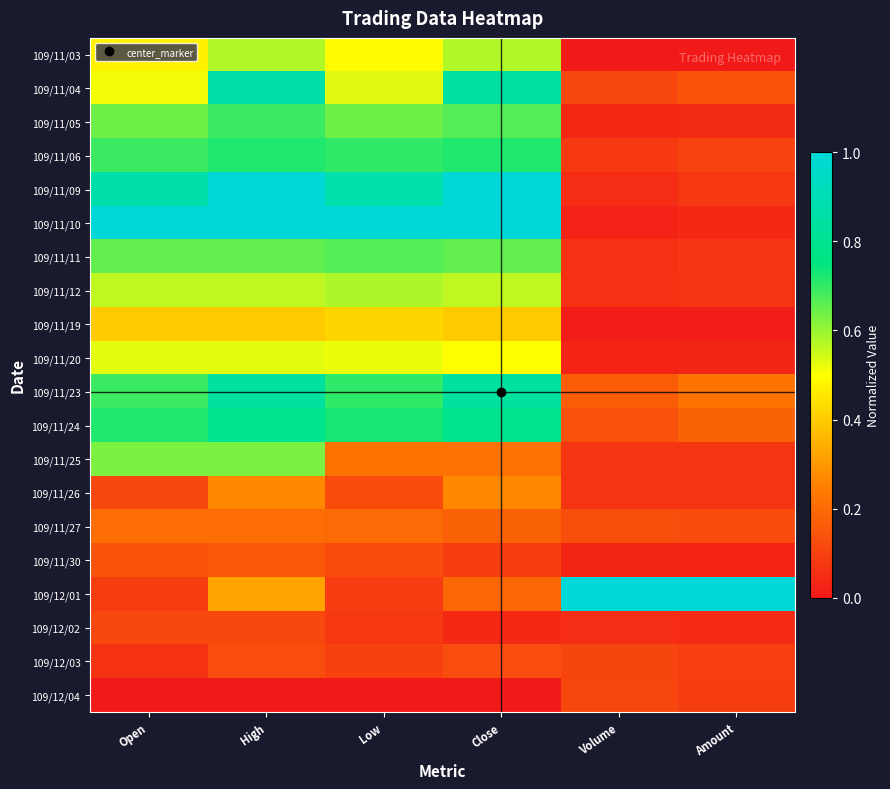

What is the spread (max minus min) of values at Open?

1.0